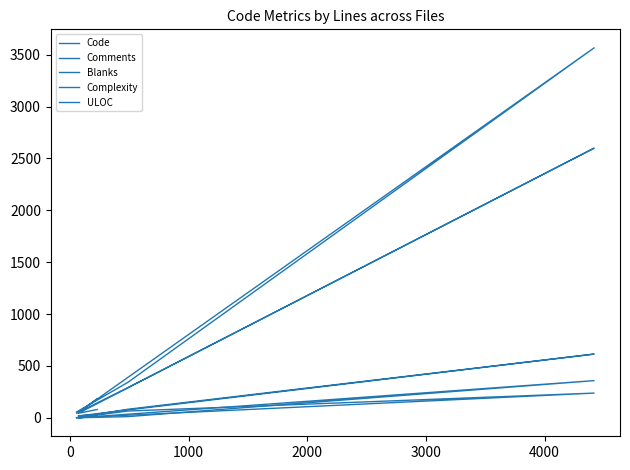

How many interior local valleys does the ULOC series have?

1